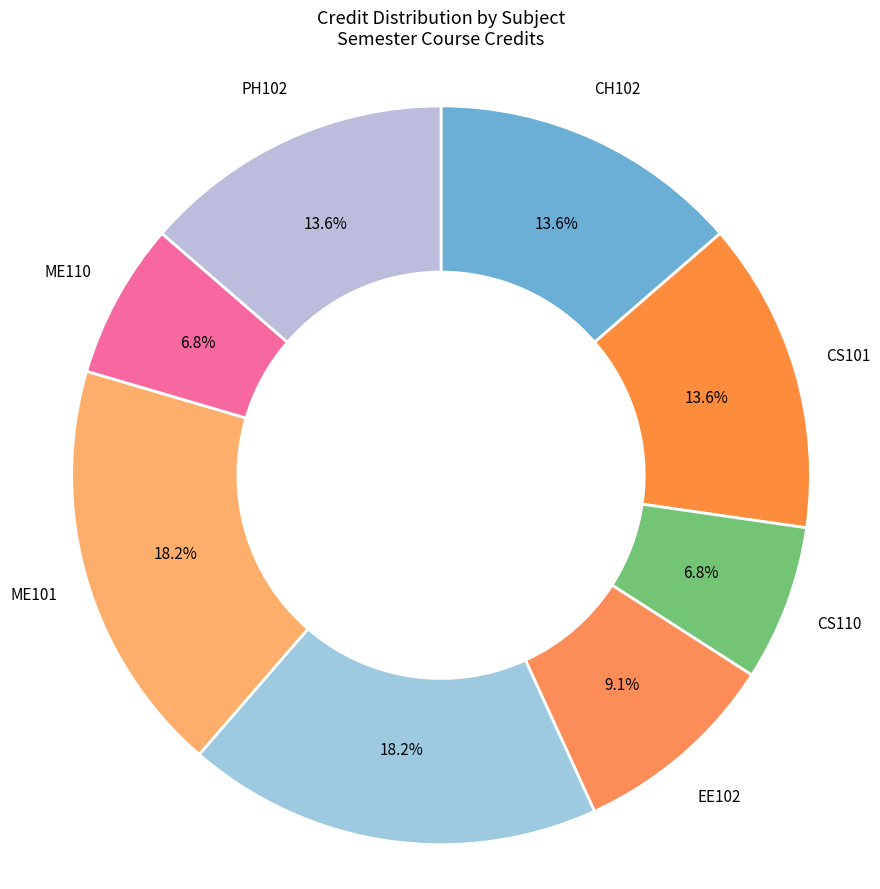

True or false: ME101 accounts for 9% of the total.

False